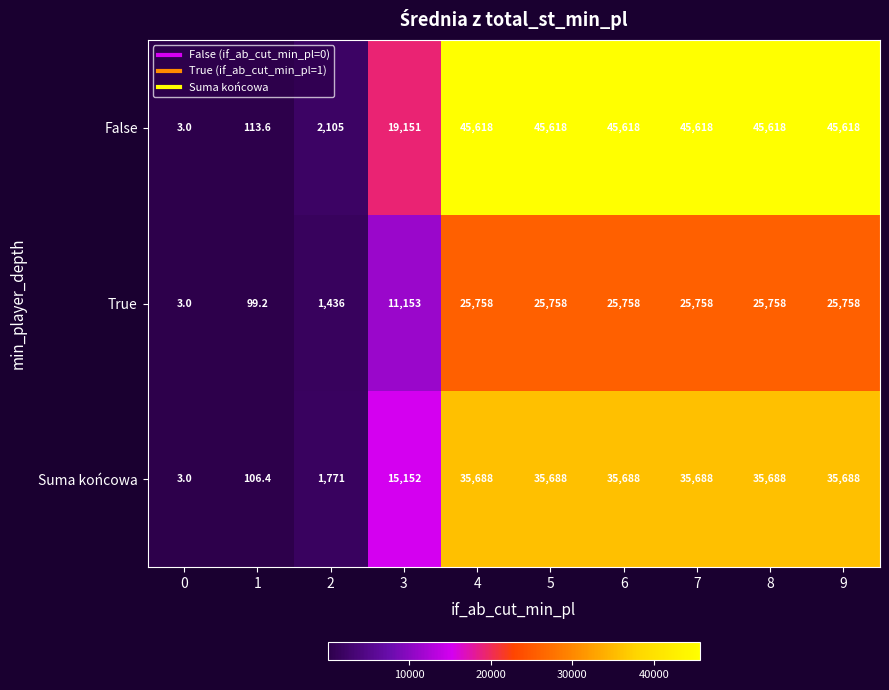

Reading left to right, extract all data points from this chart.

False: 3.0	113.6	2105.0	19151.0	45618.0	45618.0	45618.0	45618.0	45618.0	45618.0
True: 3.0	99.2	1436.0	11153.0	25758.0	25758.0	25758.0	25758.0	25758.0	25758.0
Suma końcowa: 3.0	106.4	1771.0	15152.0	35688.0	35688.0	35688.0	35688.0	35688.0	35688.0